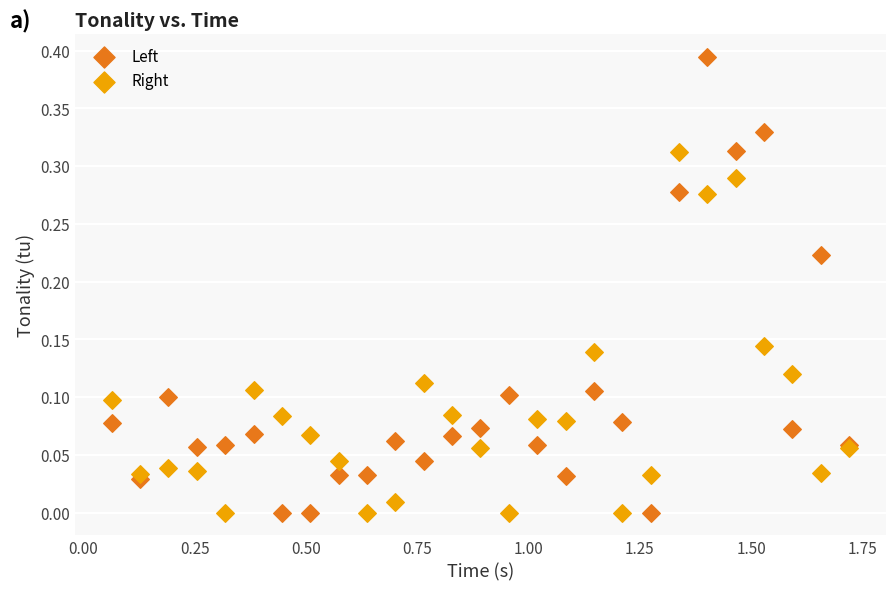

What are all the series names shown in the legend?

Left, Right